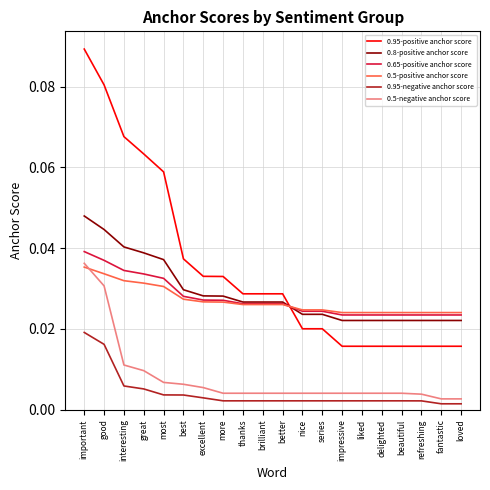

How many 0.8-positive anchor score values are between 0 and 1?

20